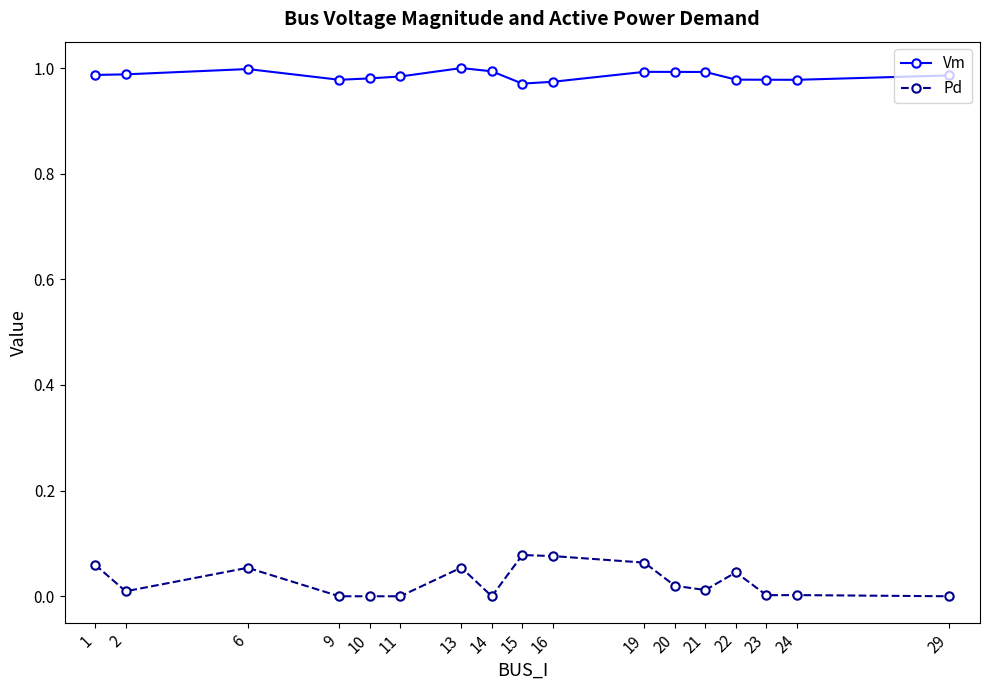

The Pd series shows 0.0 at 21. True or false?

True